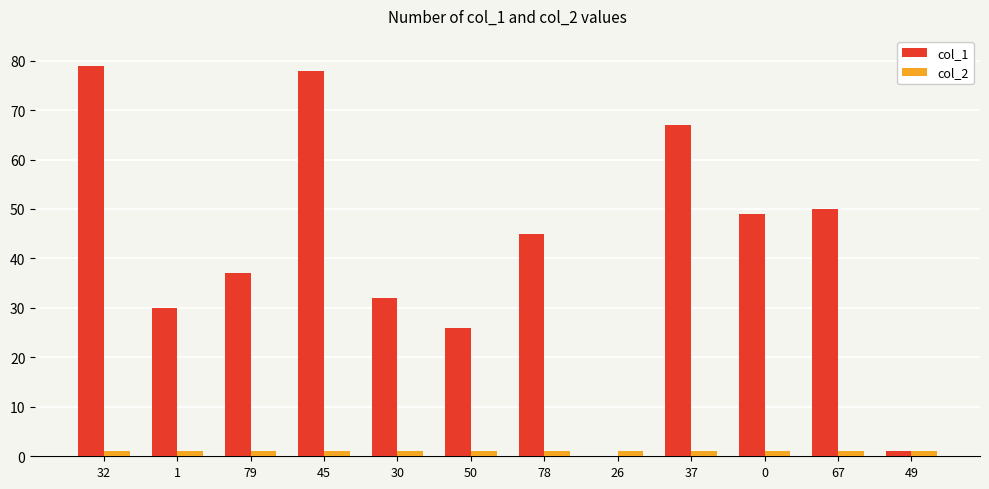

What is the sum of all col_2 values?

12